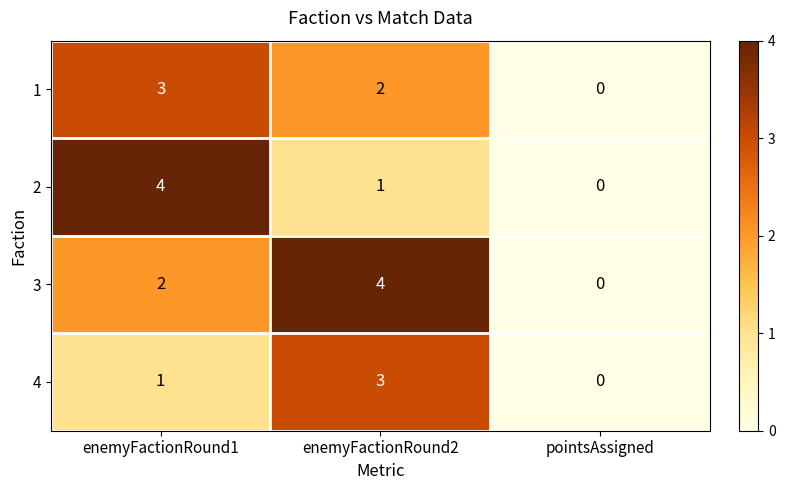

The value of 3 at enemyFactionRound1 is 1. True or false?

False